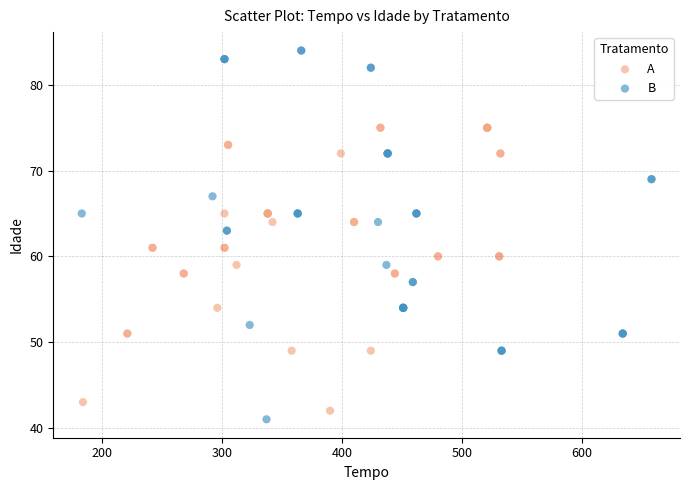

Which series has the widest spread of Y values?

B